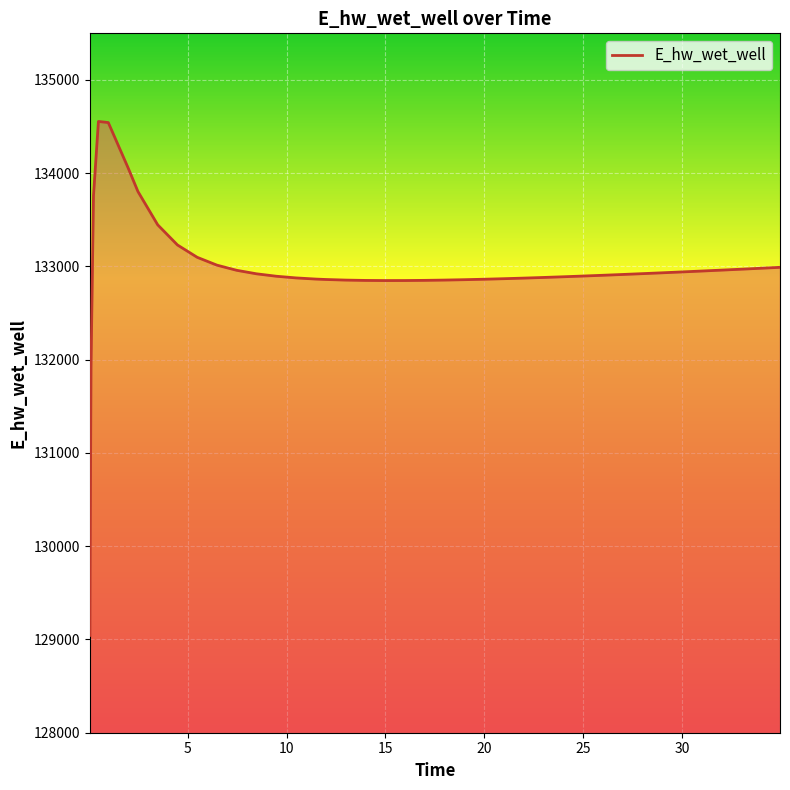

What is the maximum value shown in the chart?

134555.1